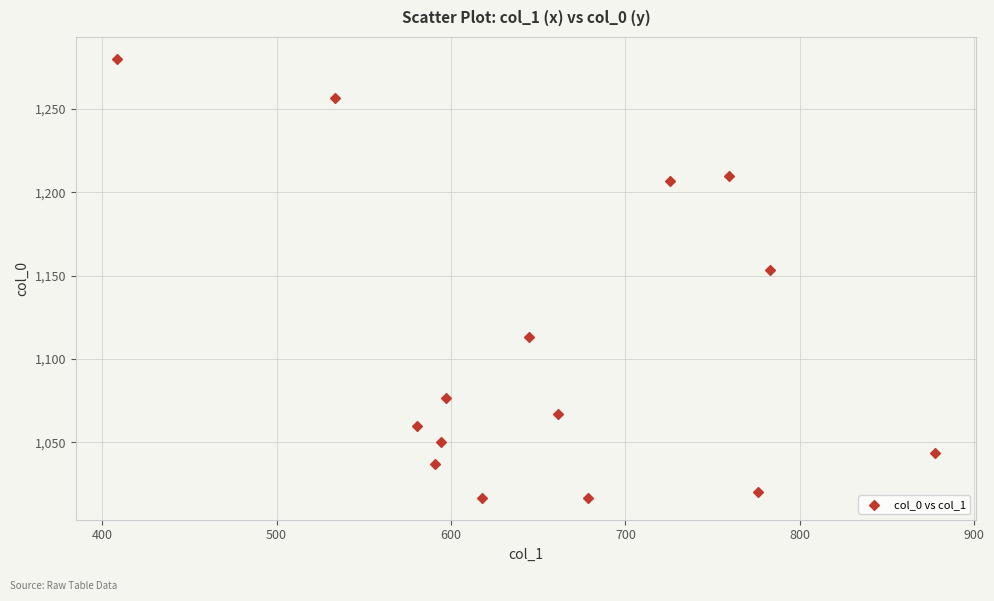

What is the range of X values (max minus min)?

469.1